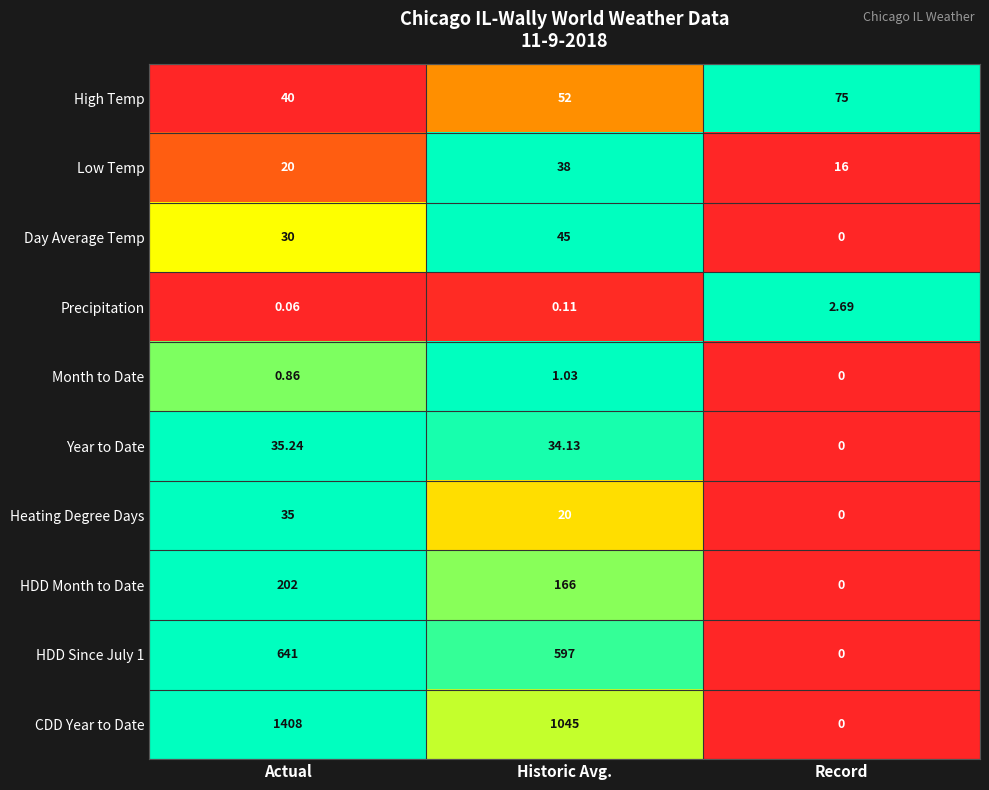

Which series changed the most between Historic Avg. and Record?

CDD Year to Date